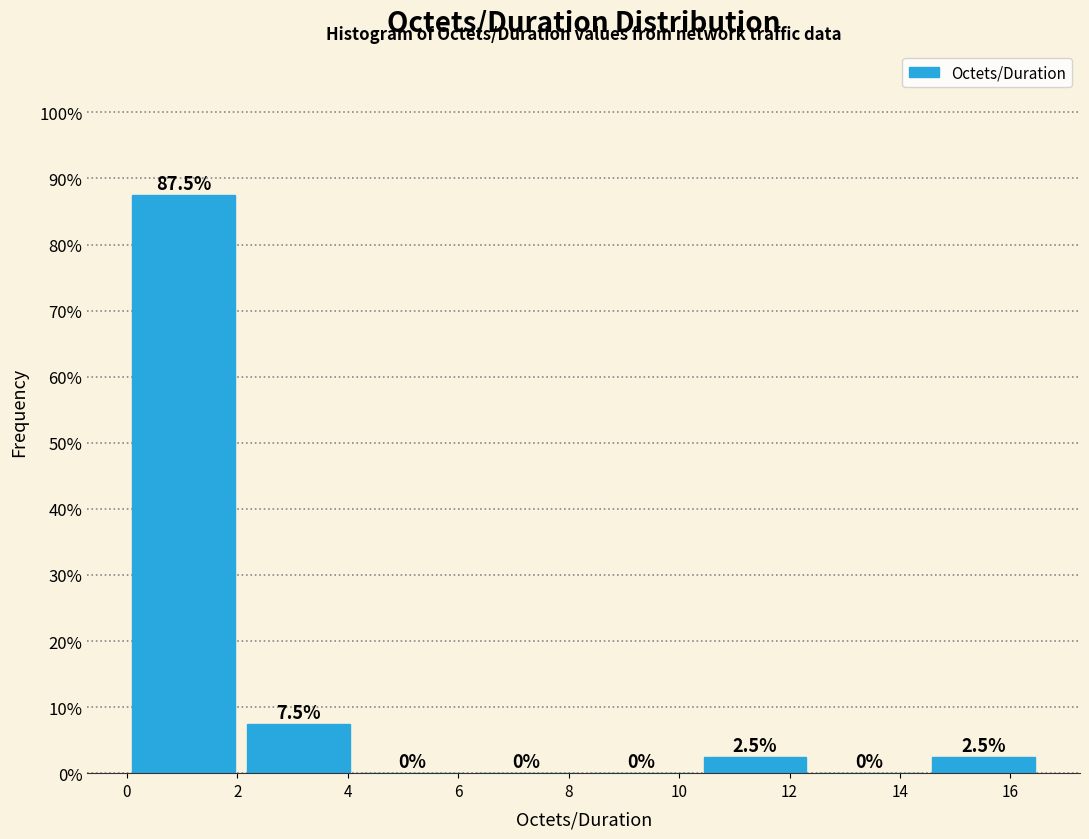

Over which range of the x-axis is the bar tallest?

0.0 to 2.0